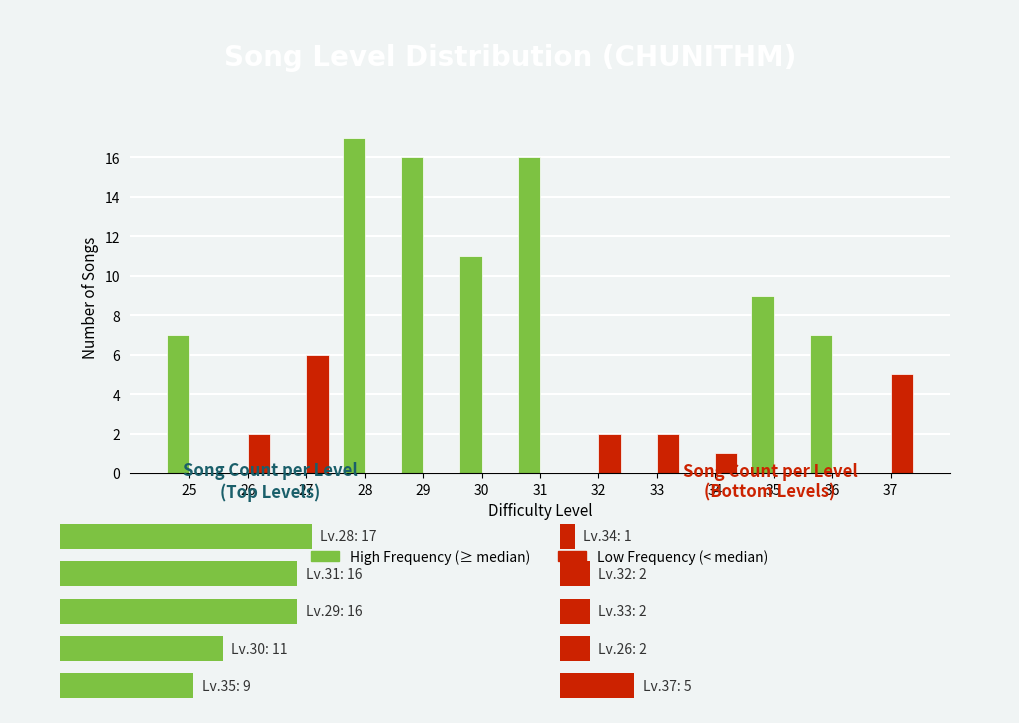

The High Frequency series shows 11 at 25. True or false?

False